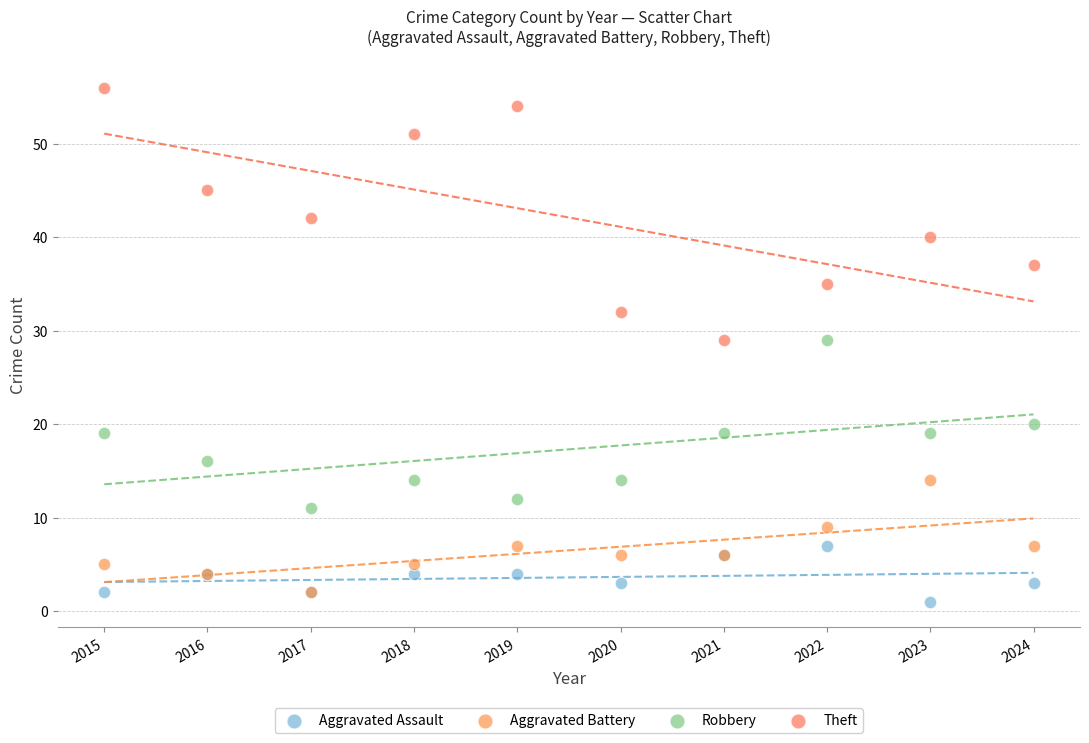

What are all the series names shown in the legend?

Aggravated Assault, Aggravated Battery, Robbery, Theft